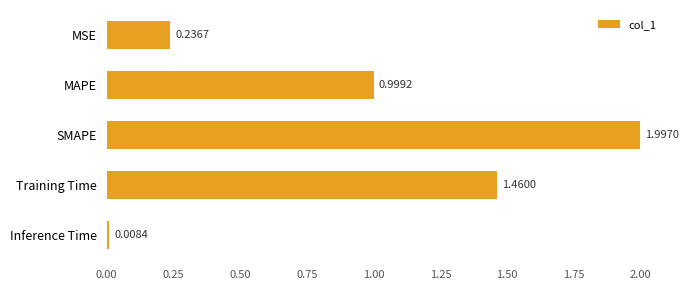

Which category has the highest value across all series?

SMAPE